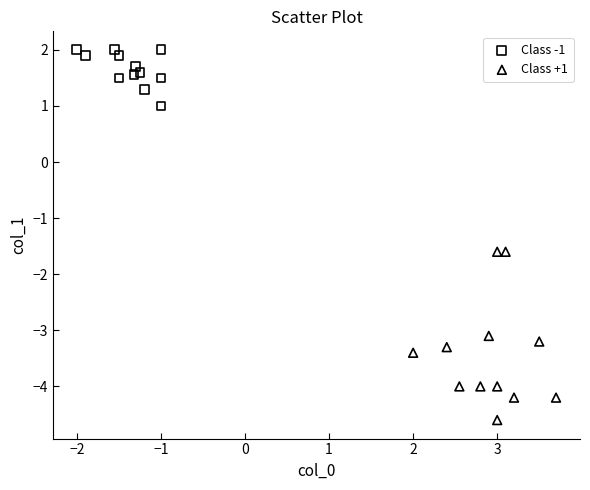

What are all the series names shown in the legend?

Class -1, Class +1